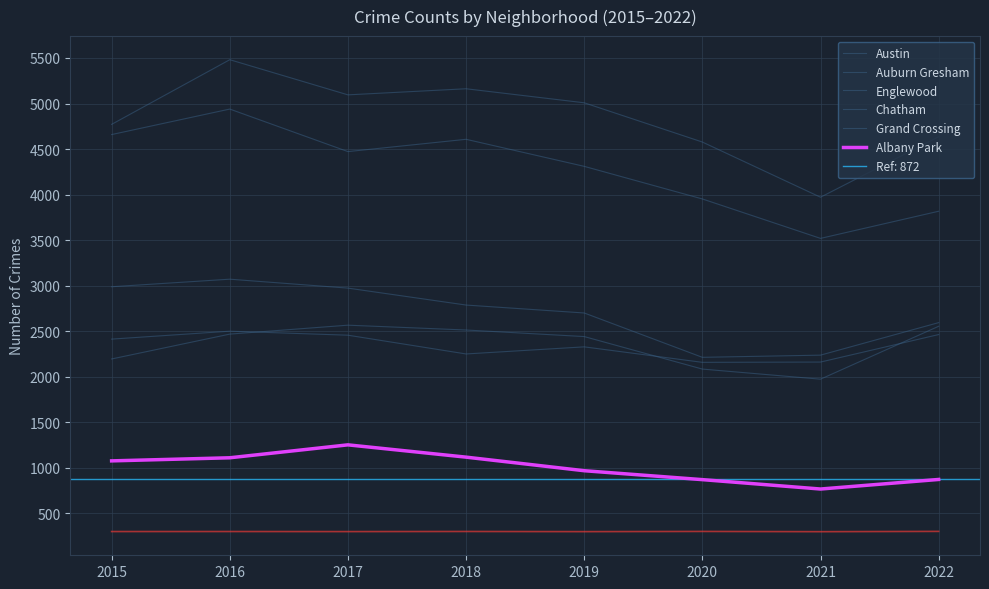

What is the difference between the maximum and minimum values in the Grand Crossing series?

342